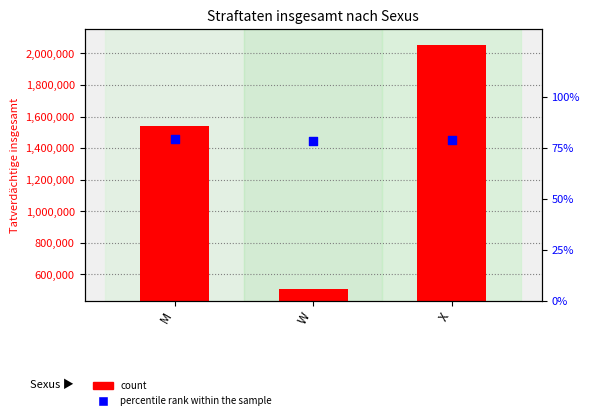

At which category is the sum across all series the highest?

X